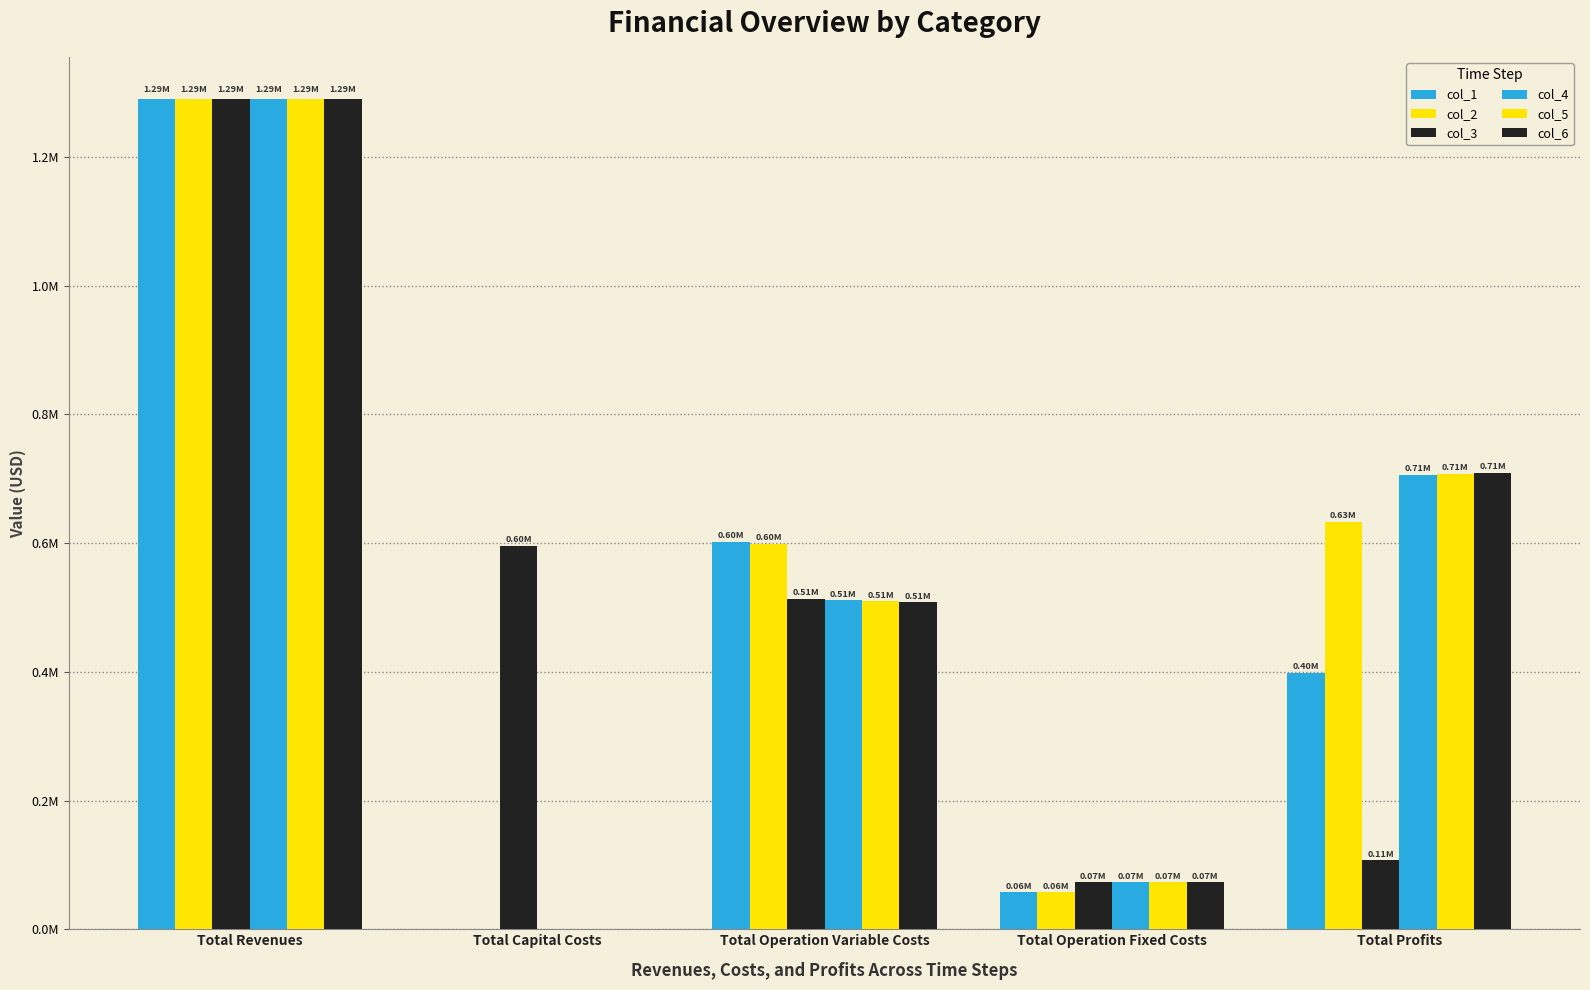

Are the bars horizontal?

No